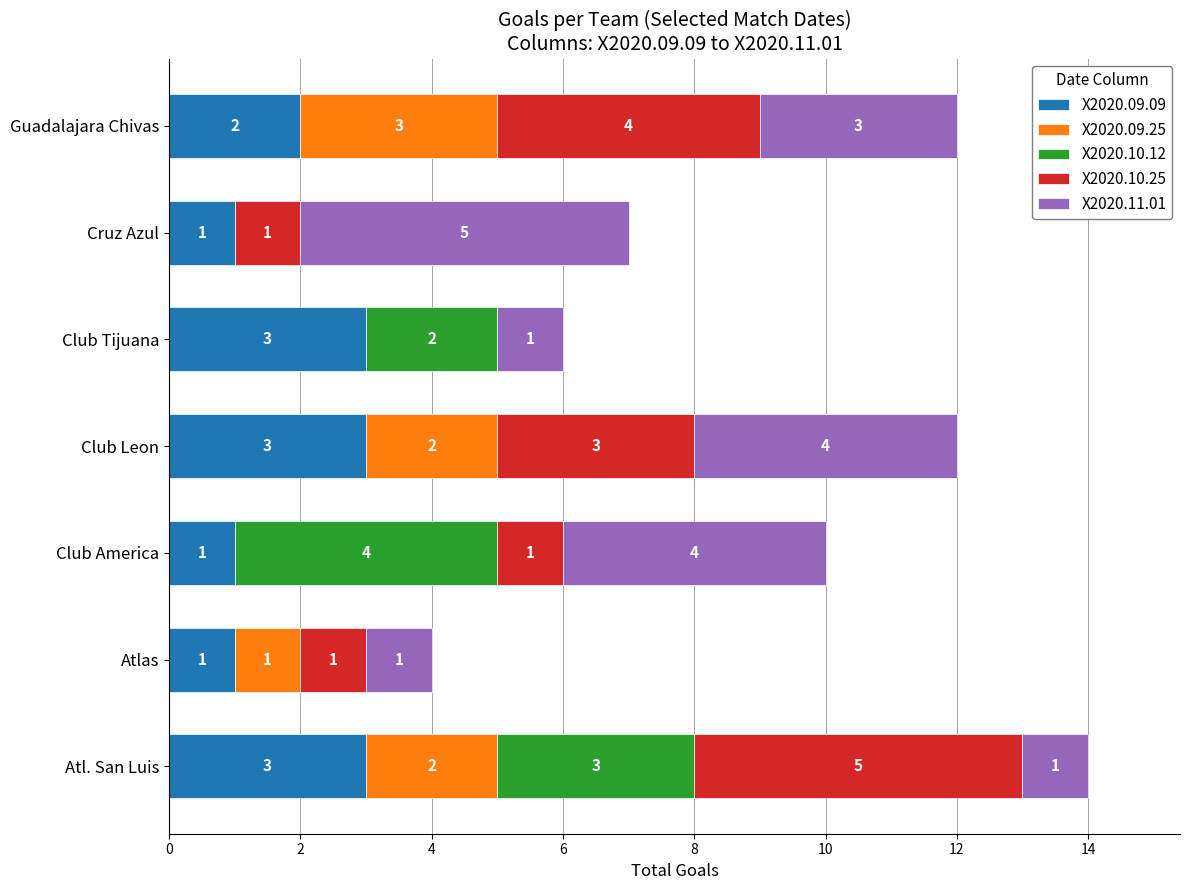

What is the sum of the X2020.09.09 values at Club Tijuana and Atl. San Luis?

6